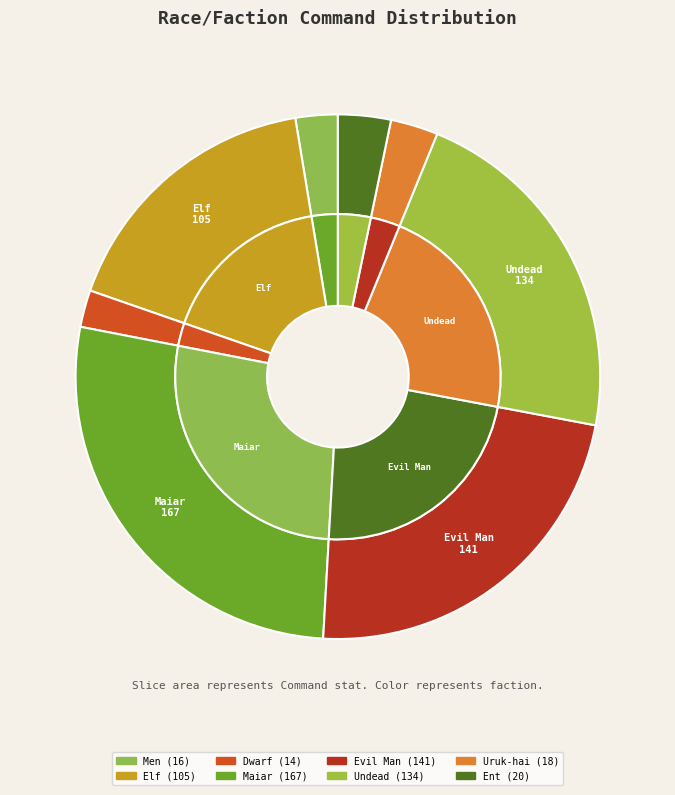

True or false: Evil Man accounts for 11% of the total.

False